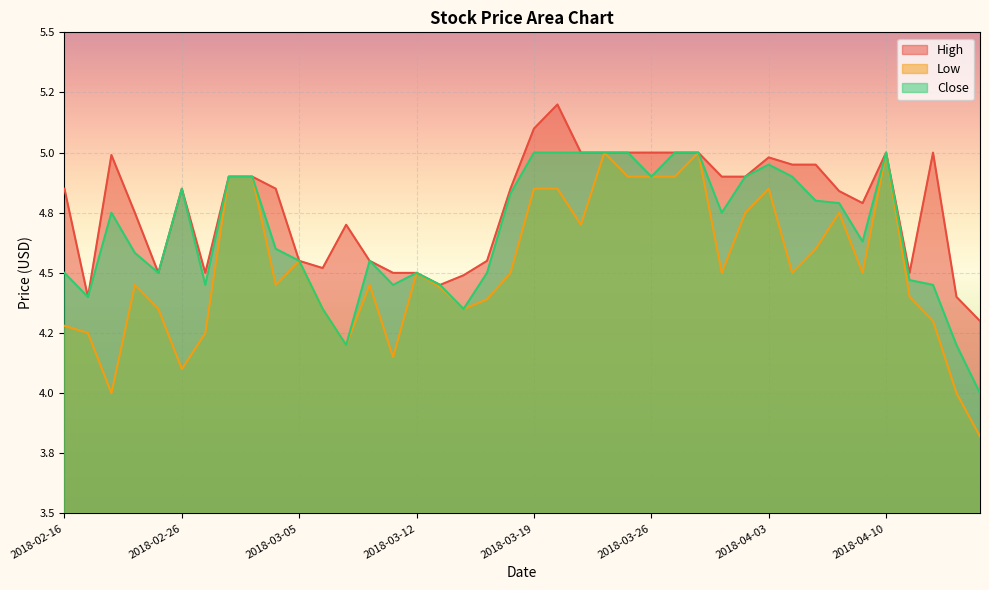

In Close, how many points are lower than both neighbors (excluding endpoints)?

9